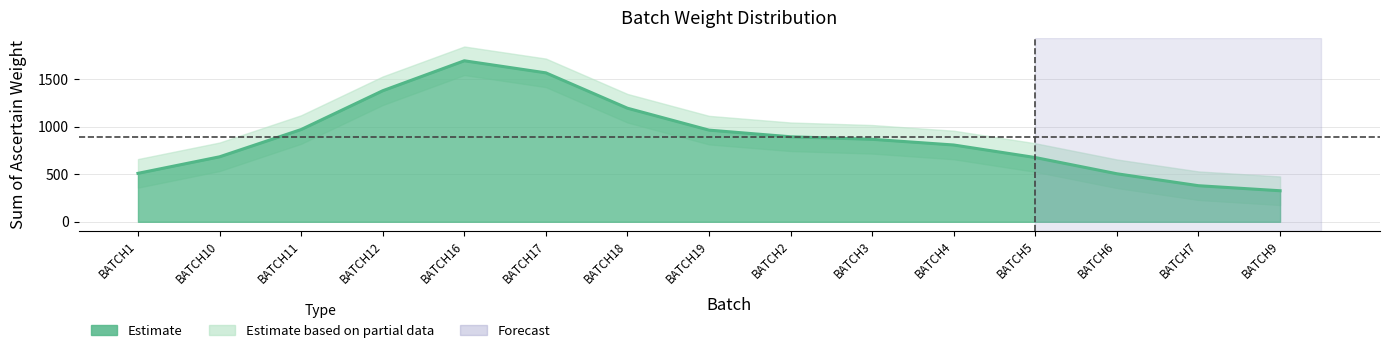

What is the sum of all values?

13409.4